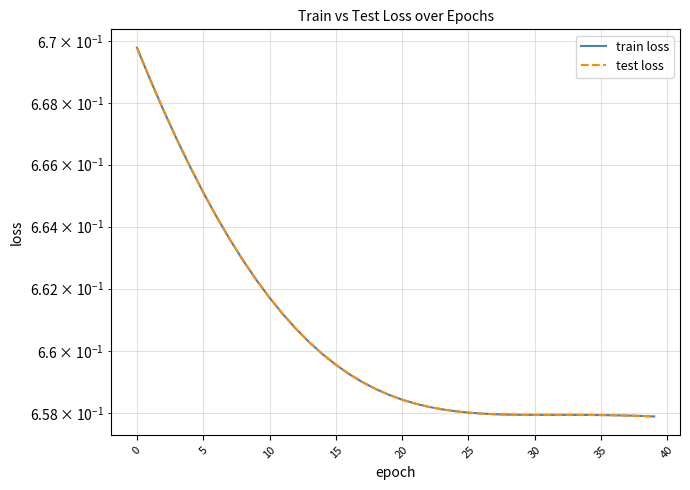

How many train loss values are between 0 and 1?

40